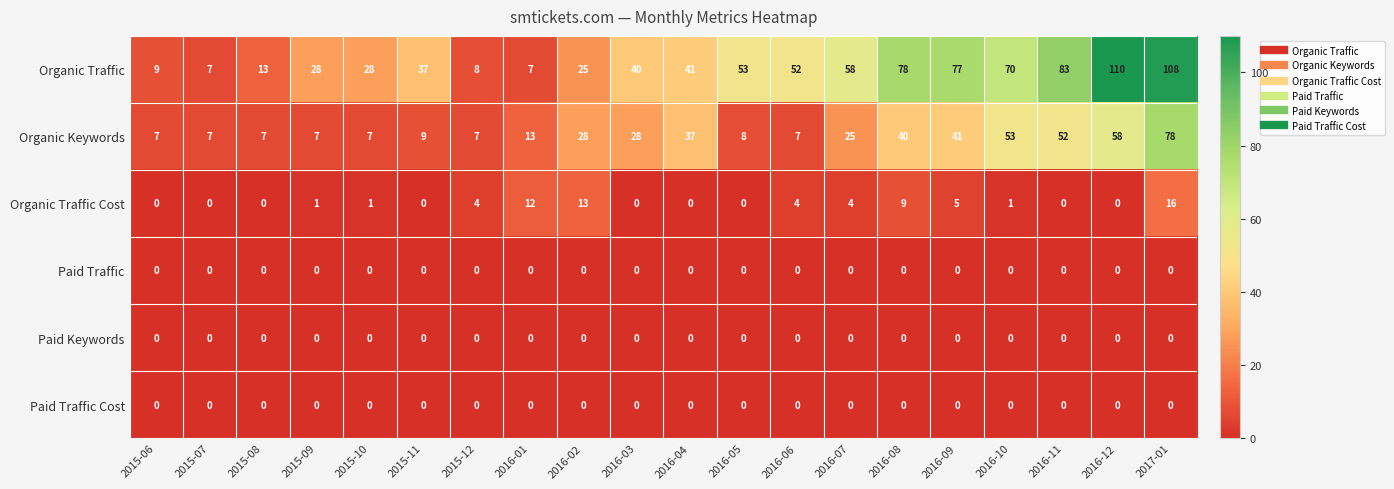

At which category is the sum across all series the highest?

2017-01